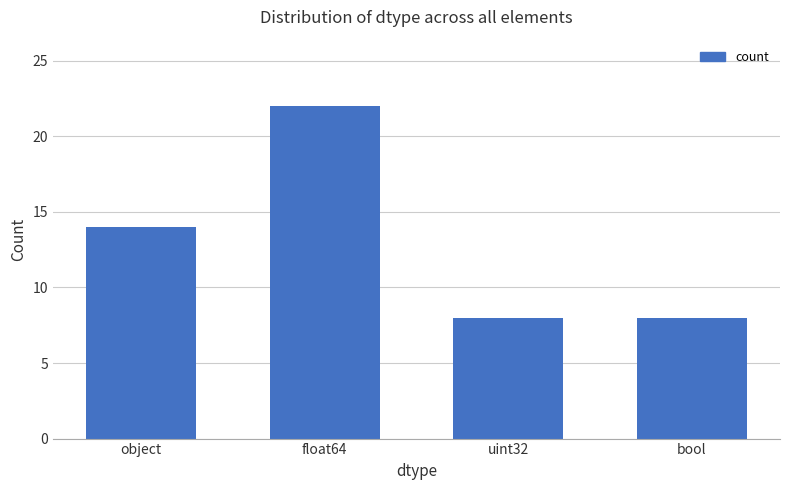

What value does the data have at float64?

22